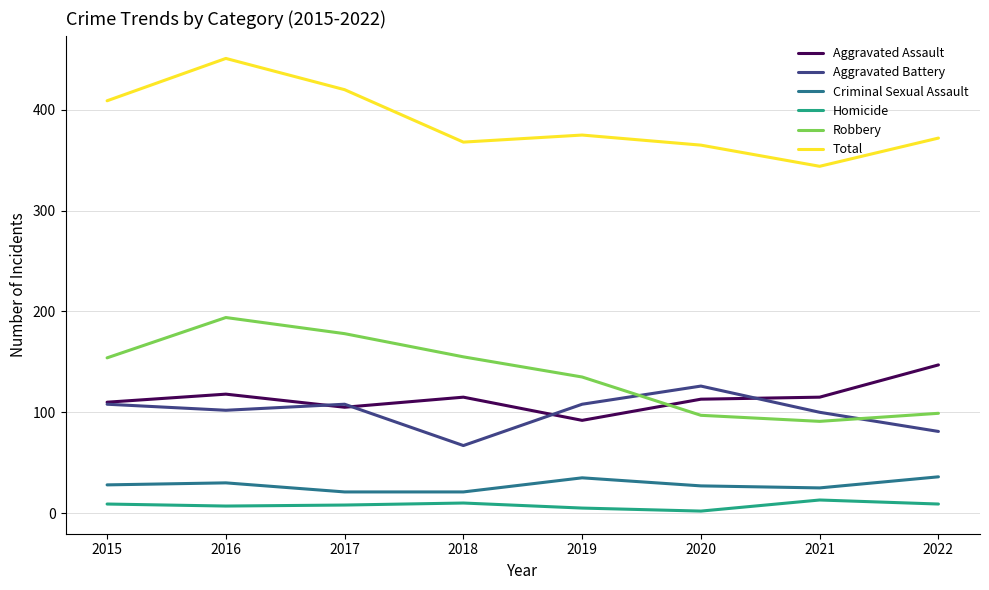

What is the difference between the highest and lowest values at 2017?

412